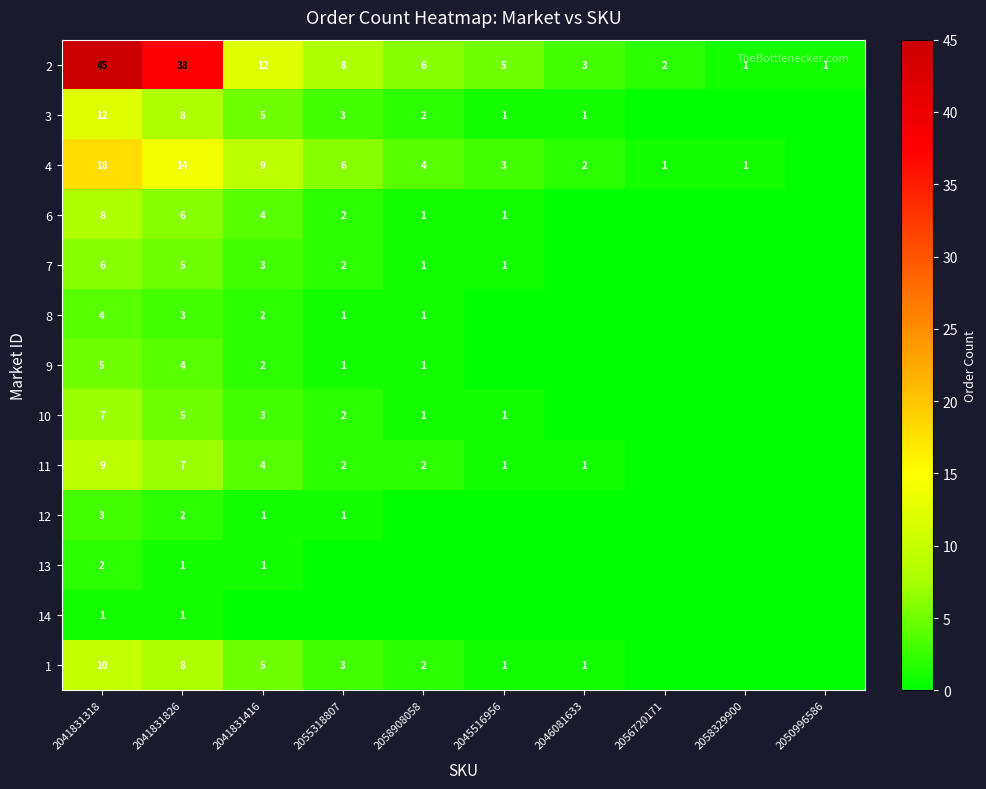

What is the difference between the 4 values at 2041831826 and 2056720171?

13